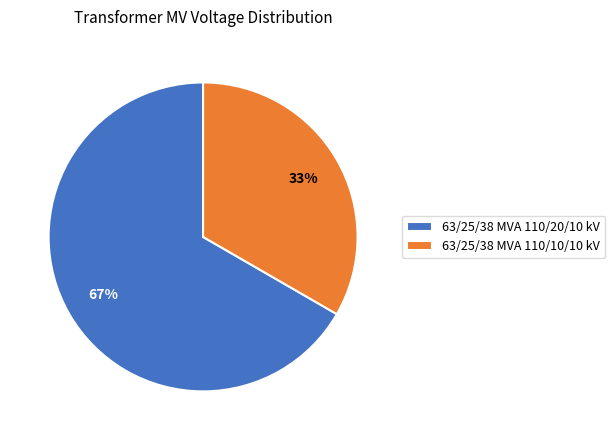

Count the number of slices in the pie.

2